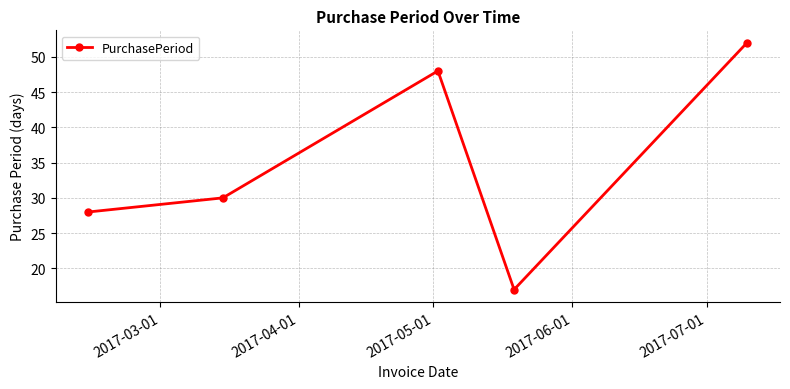

Count the number of categories in the chart.

5